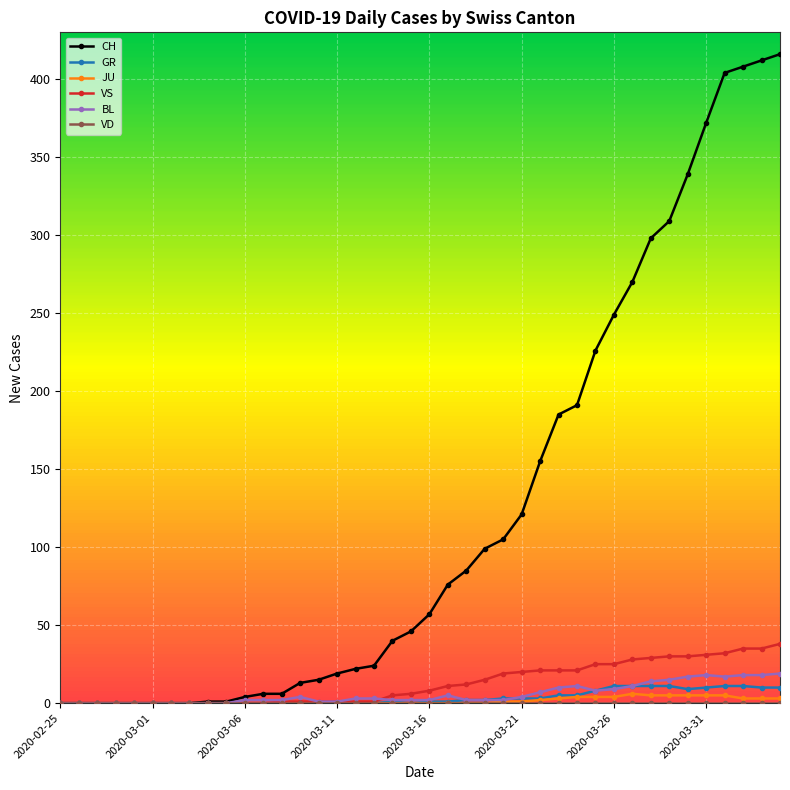

What is the highest value of the CH series?

416